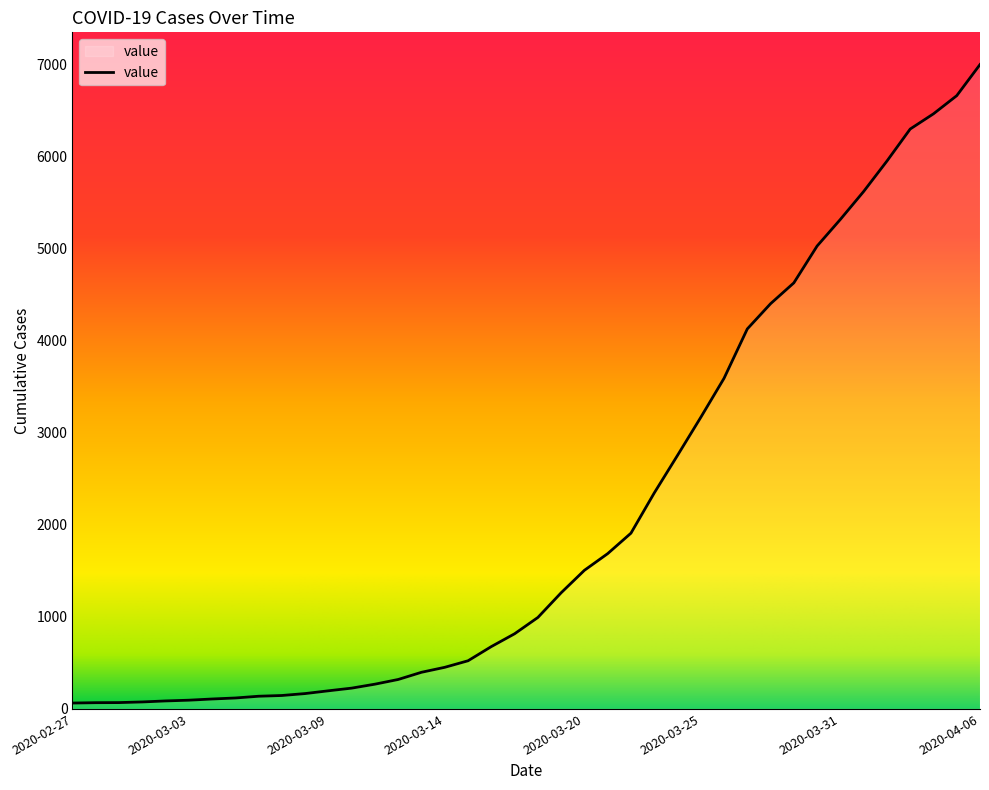

What is the greatest value displayed?

6995